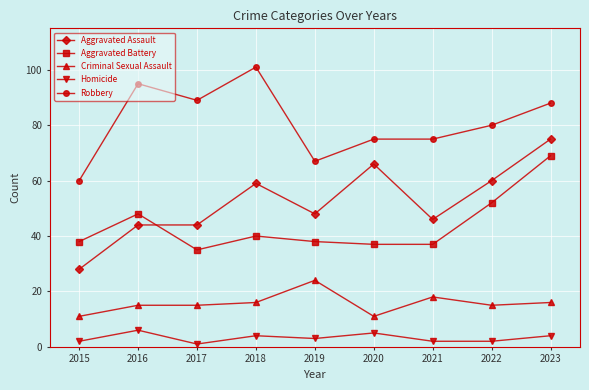

How many values in the Aggravated Assault series are below 48?

4